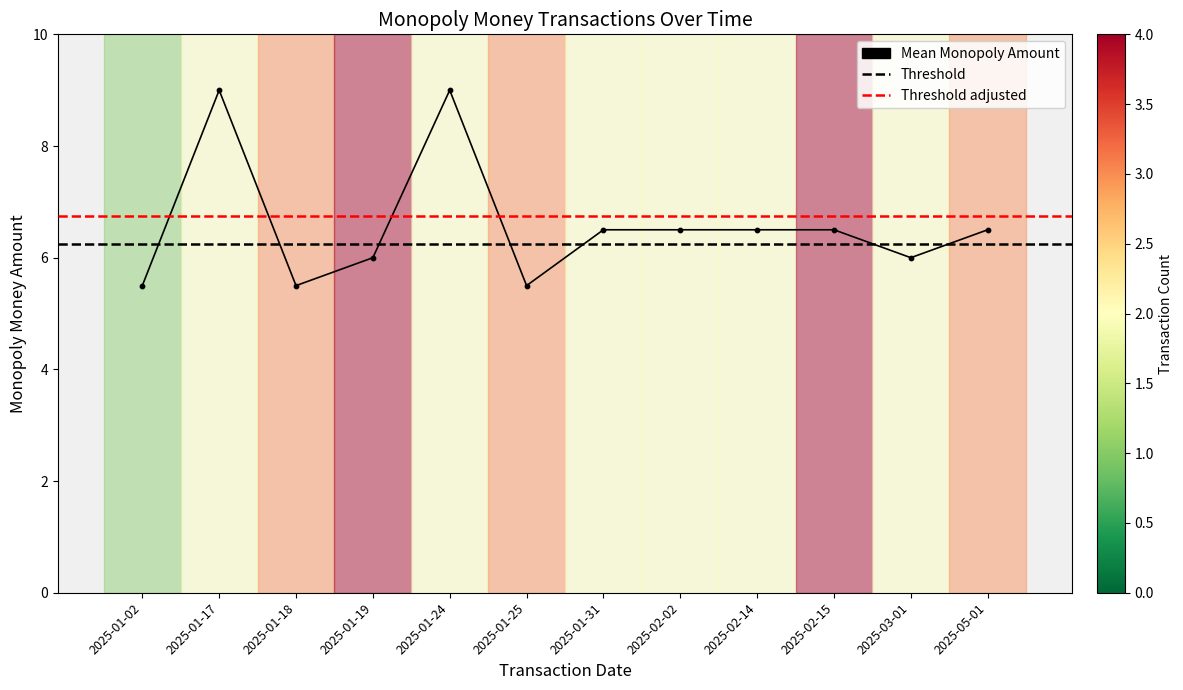

Which has a higher value, 2025-02-14 or 2025-02-15?

2025-02-14